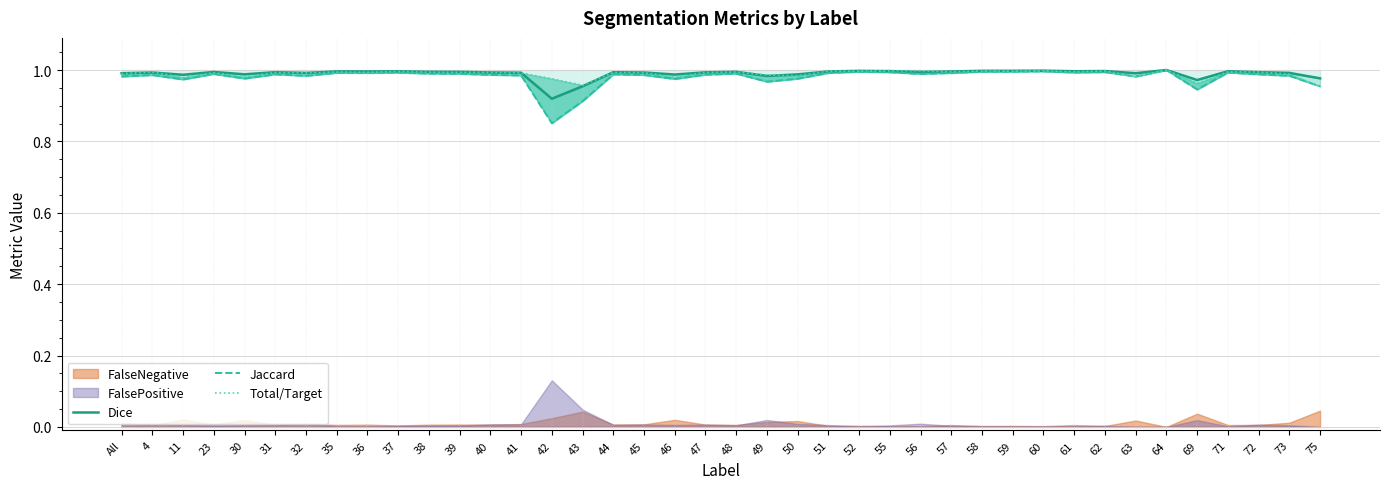

Does the chart have visible grid lines?

Yes